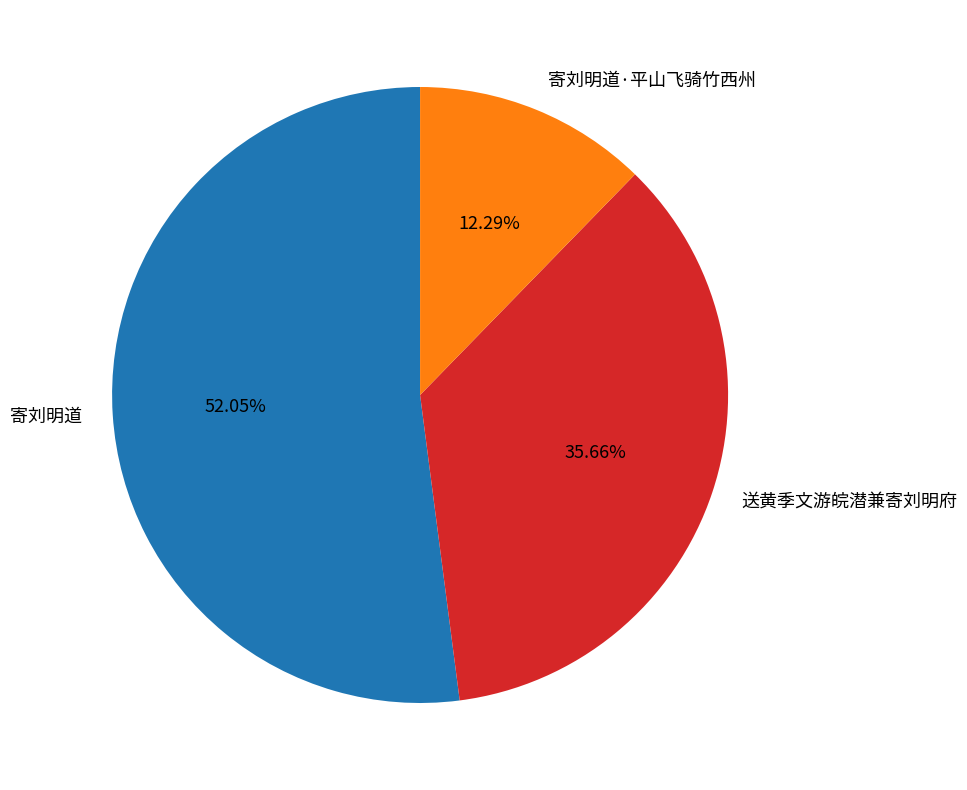

To the nearest percent, what portion does 送黄季文游皖潜兼寄刘明府 represent?

36%